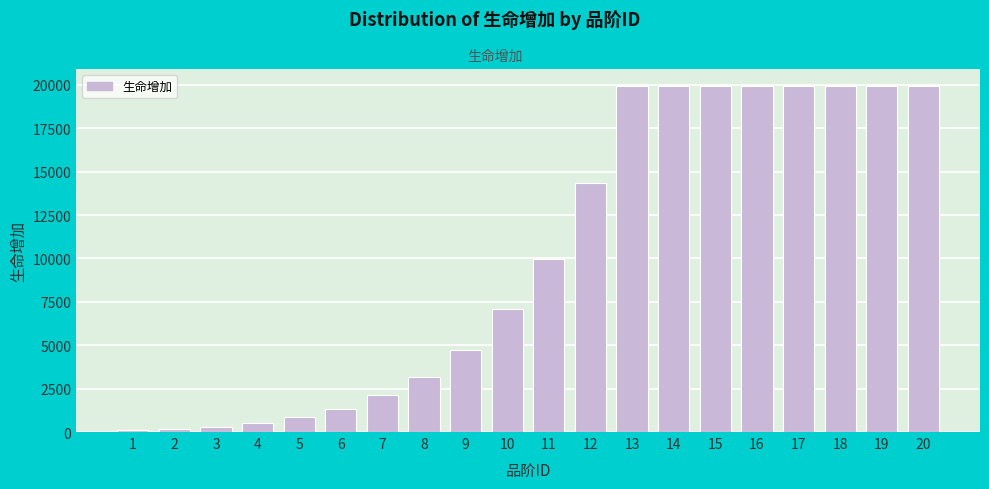

What is the difference between the second highest and second lowest values?

19739